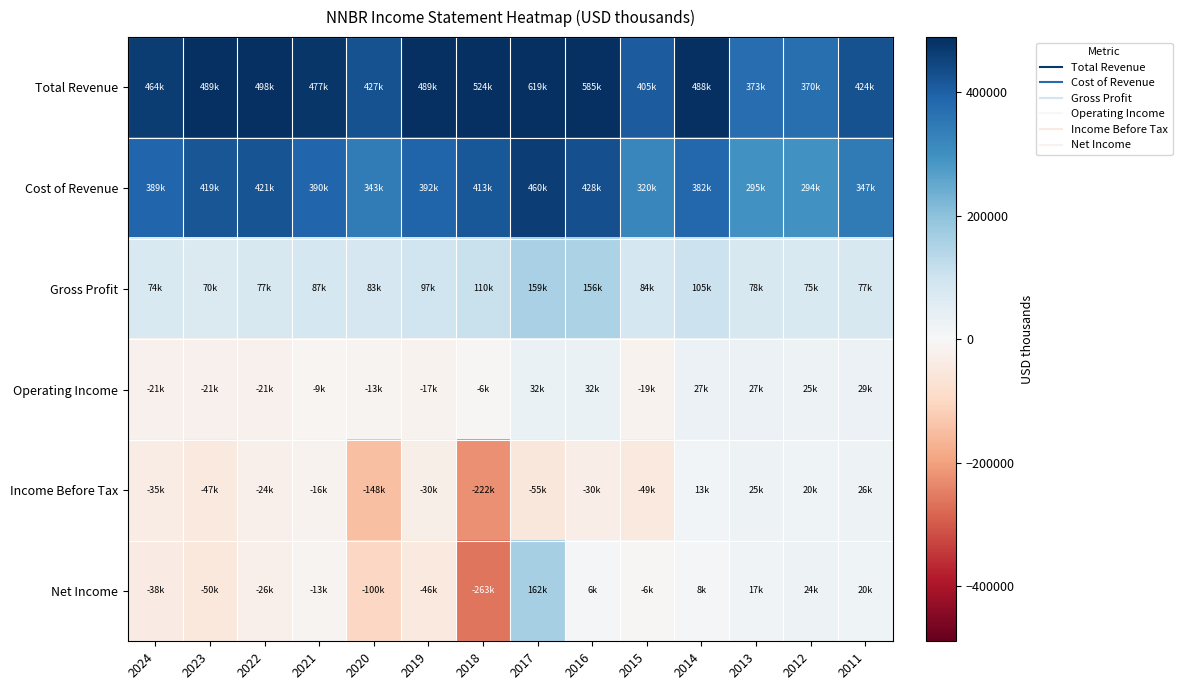

Which series changed the most between 2022 and 2017?

Net Income